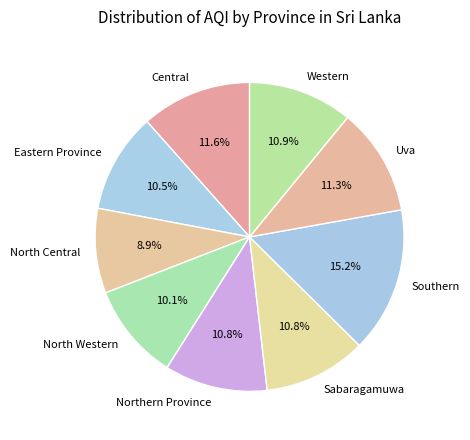

Is there any slice that represents more than half of the pie?

No